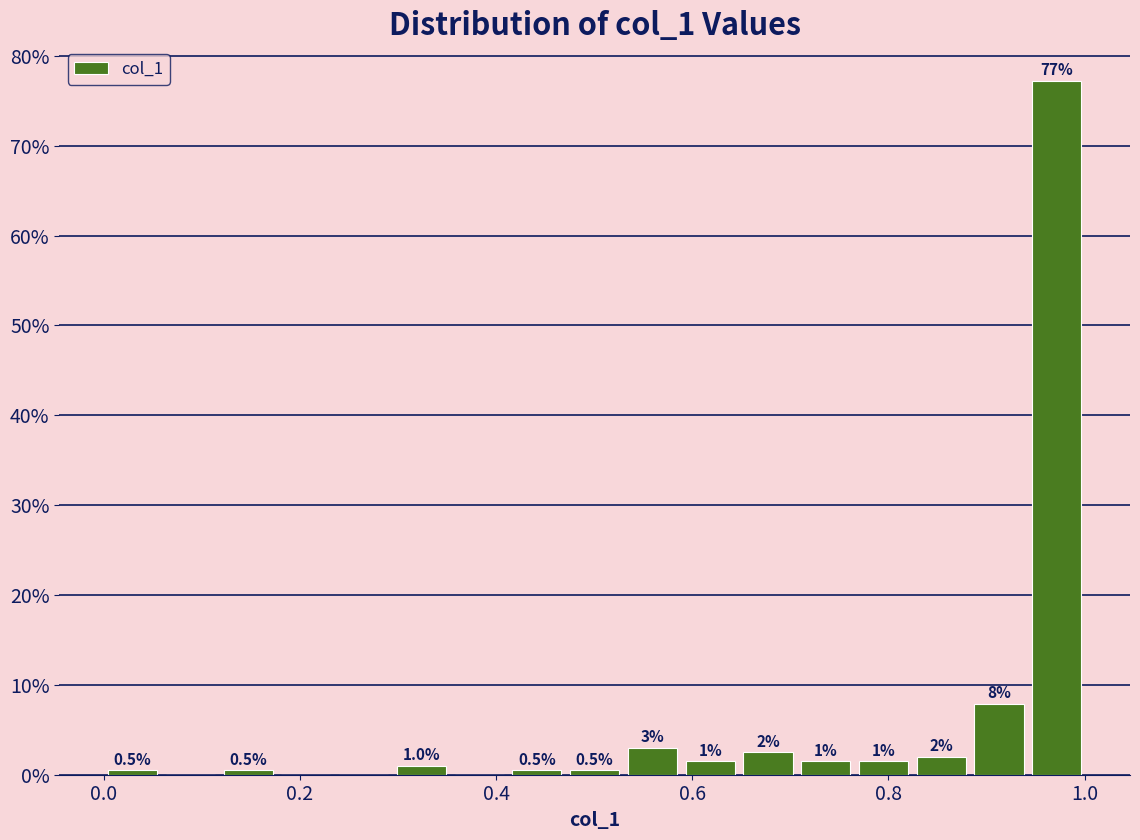

Read against the x-axis, roughly where is the centre of the tallest bar?

0.98